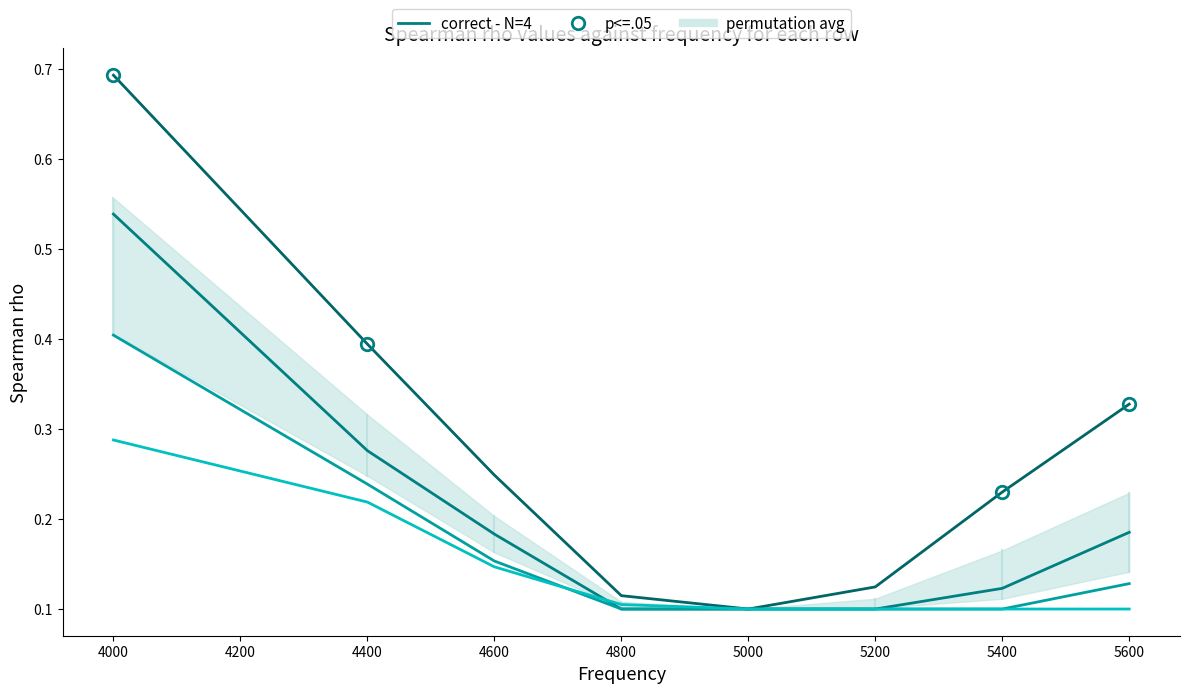

The value of row 239 at 5000 is 0.1. True or false?

True